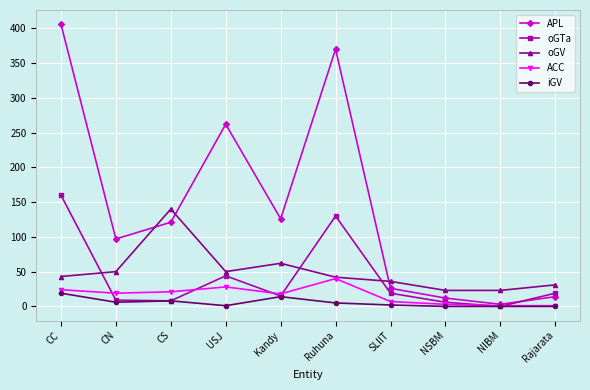

List the series in order of their peak value, highest first.

APL, oGTa, oGV, ACC, iGV